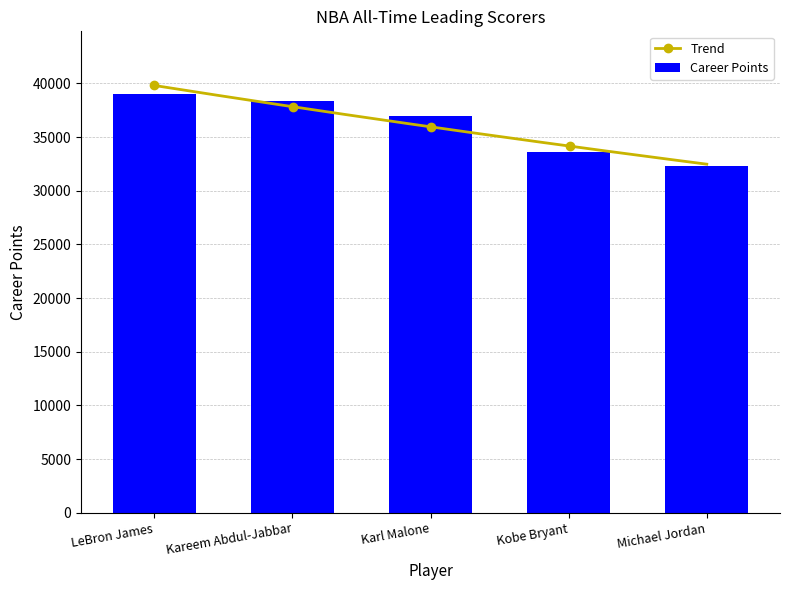

Read the value at Kareem Abdul-Jabbar, to the nearest 10.

38390